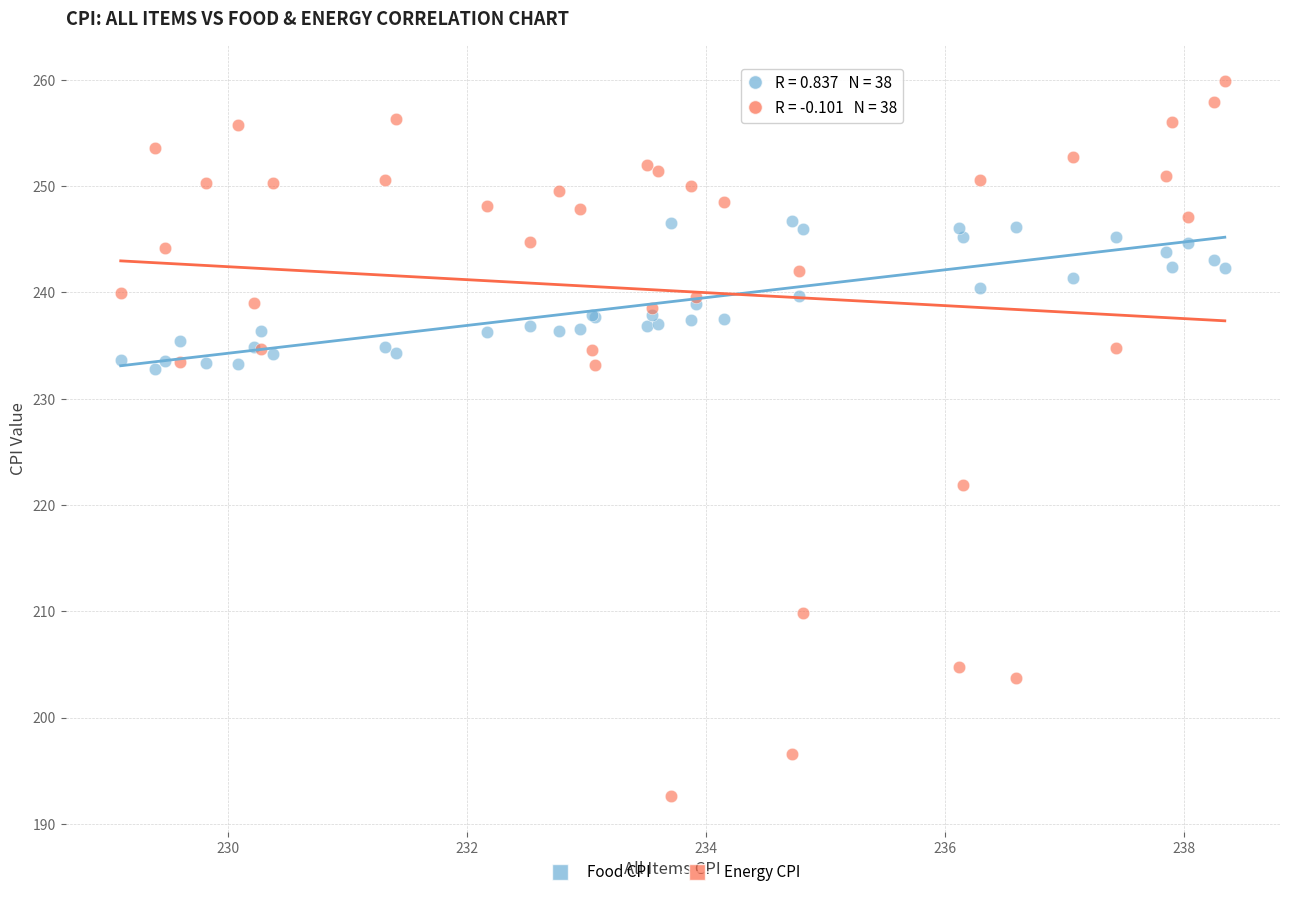

Which series has the largest Y range (max minus min)?

Energy CPI